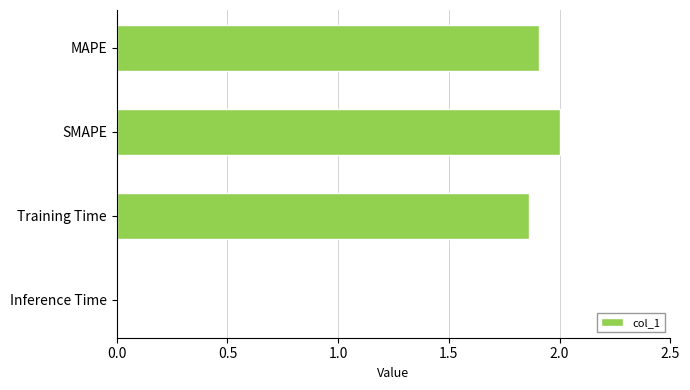

What is the average value?

1.4